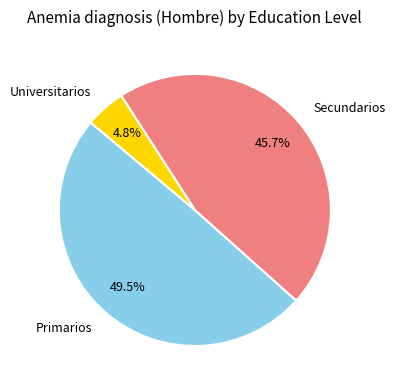

To the nearest percent, what portion does Universitarios represent?

5%